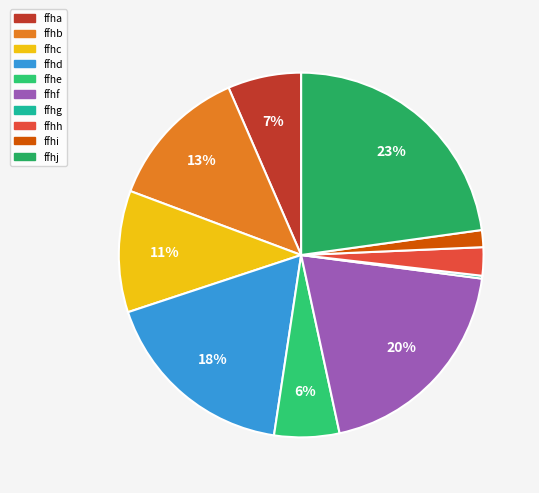

What is the smallest slice in the pie chart?

ffhg